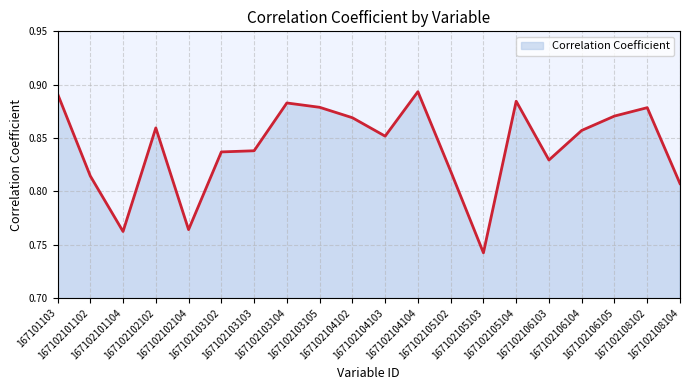

Reading left to right, list all the values displayed in this chart.

167101103=0.9	167102101102=0.8	167102101104=0.8	167102102102=0.9	167102102104=0.8	167102103102=0.8	167102103103=0.8	167102103104=0.9	167102103105=0.9	167102104102=0.9	167102104103=0.9	167102104104=0.9	167102105102=0.8	167102105103=0.7	167102105104=0.9	167102106103=0.8	167102106104=0.9	167102106105=0.9	167102108102=0.9	167102108104=0.8